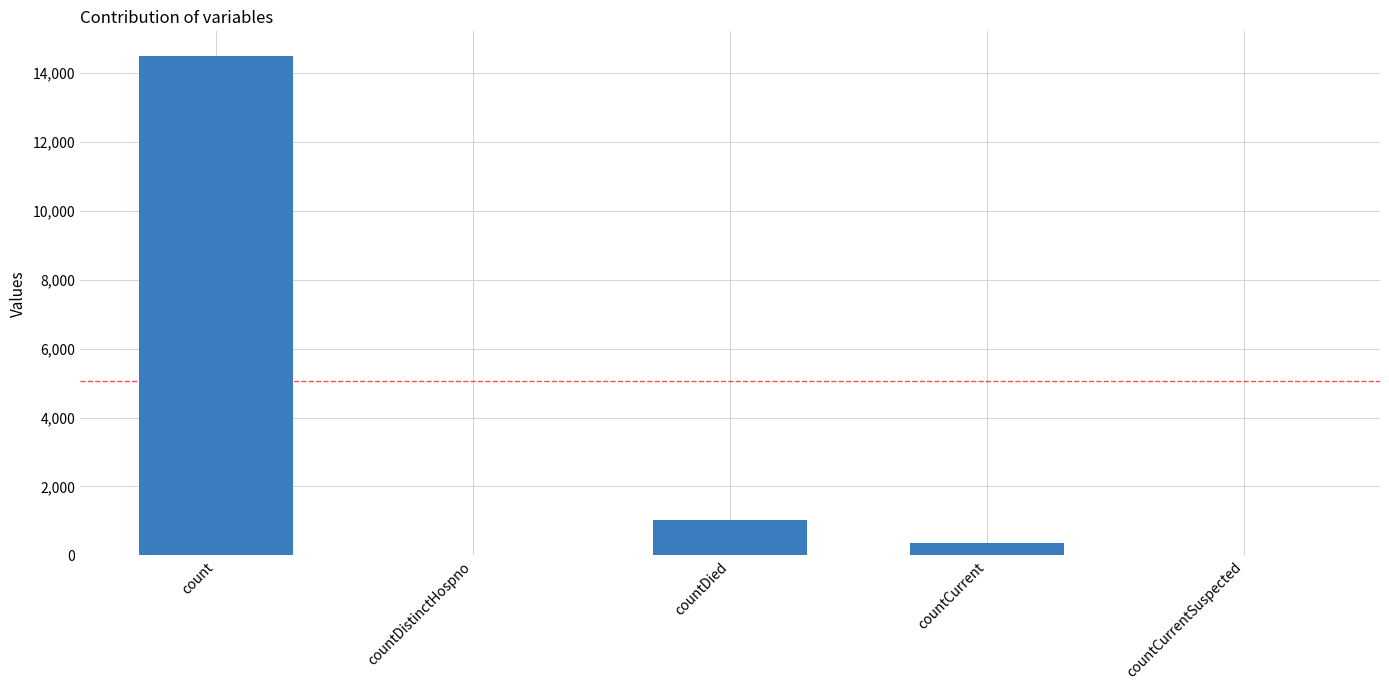

Are the bars grouped side by side (vs. stacked)?

No